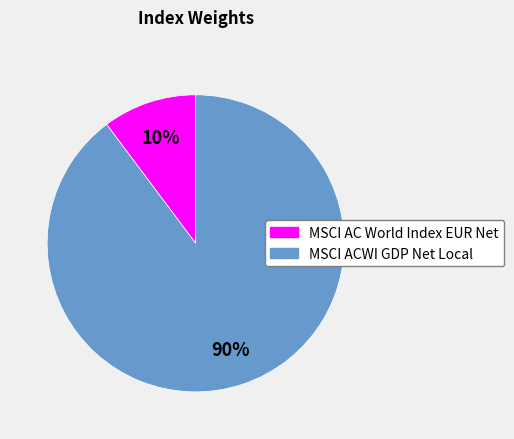

What is the smallest slice in the pie chart?

MSCI AC World Index EUR Net